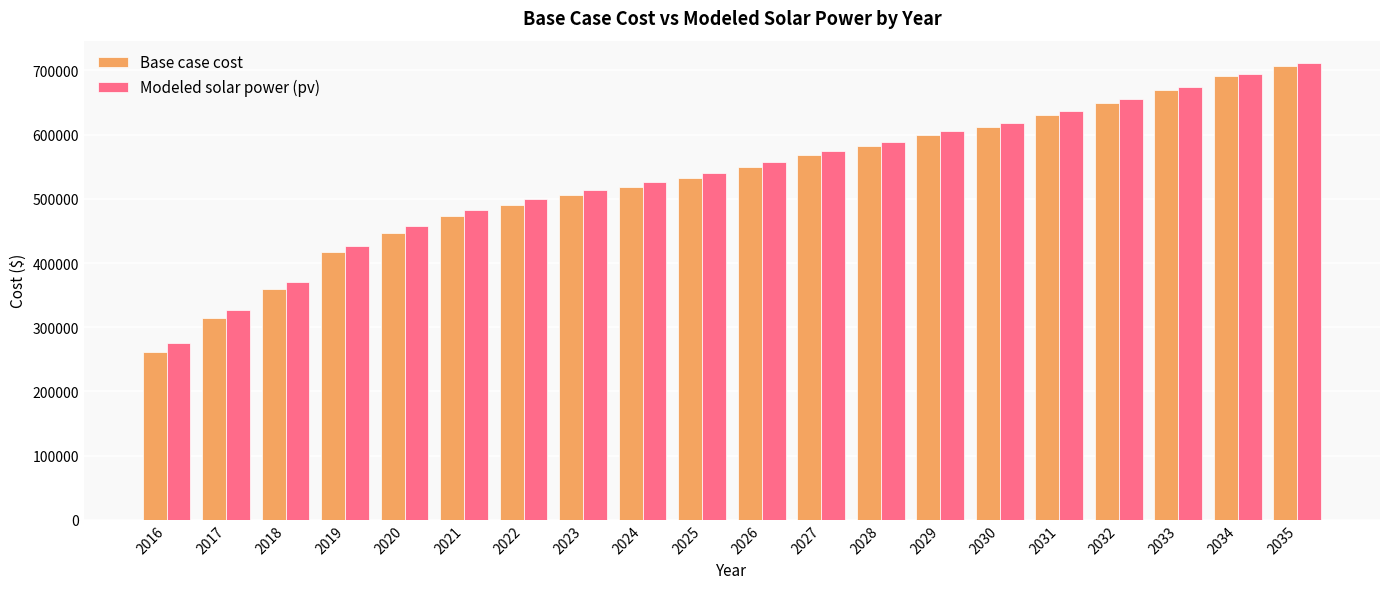

What is the total value across all series at 2018?

730656.3